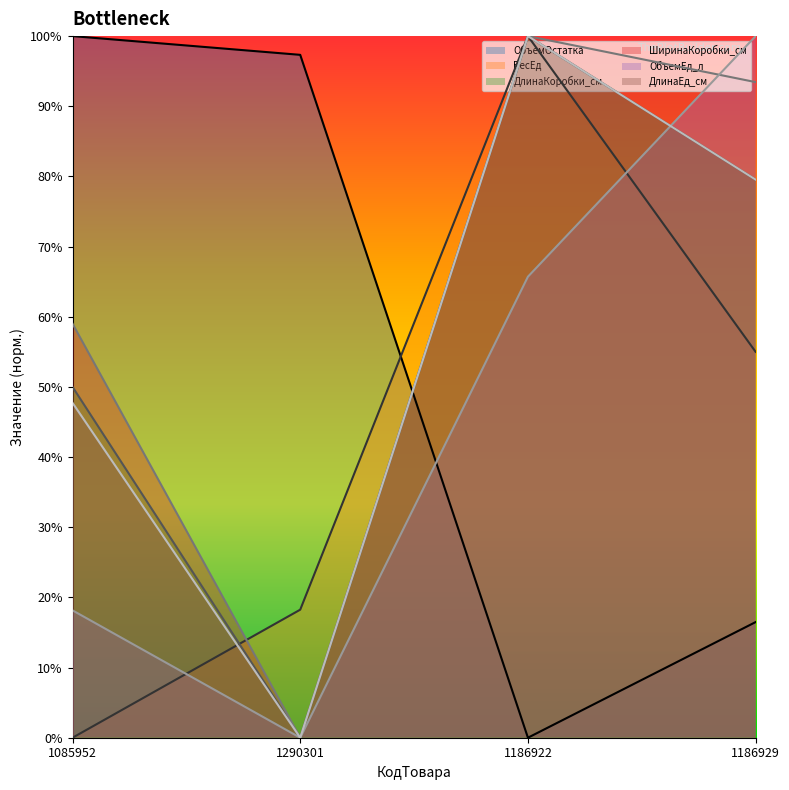

How many values in the ВесЕд series exceed 0?

3